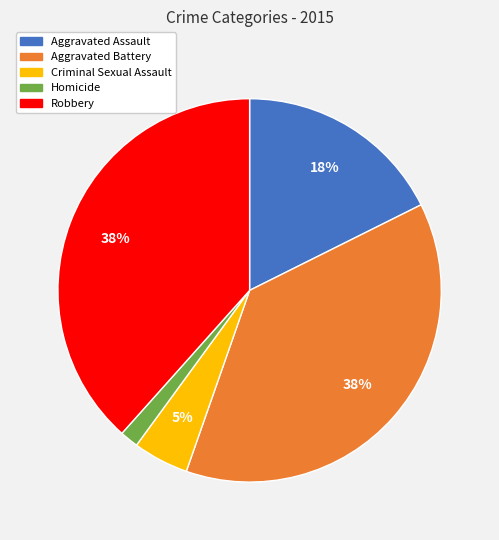

Do Homicide and Aggravated Assault together represent more than half of the pie?

No